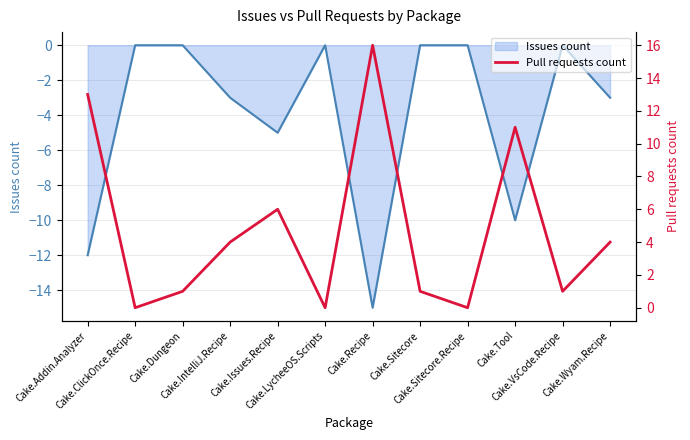

At which label is the value closest to 8?

Cake.Issues.Recipe